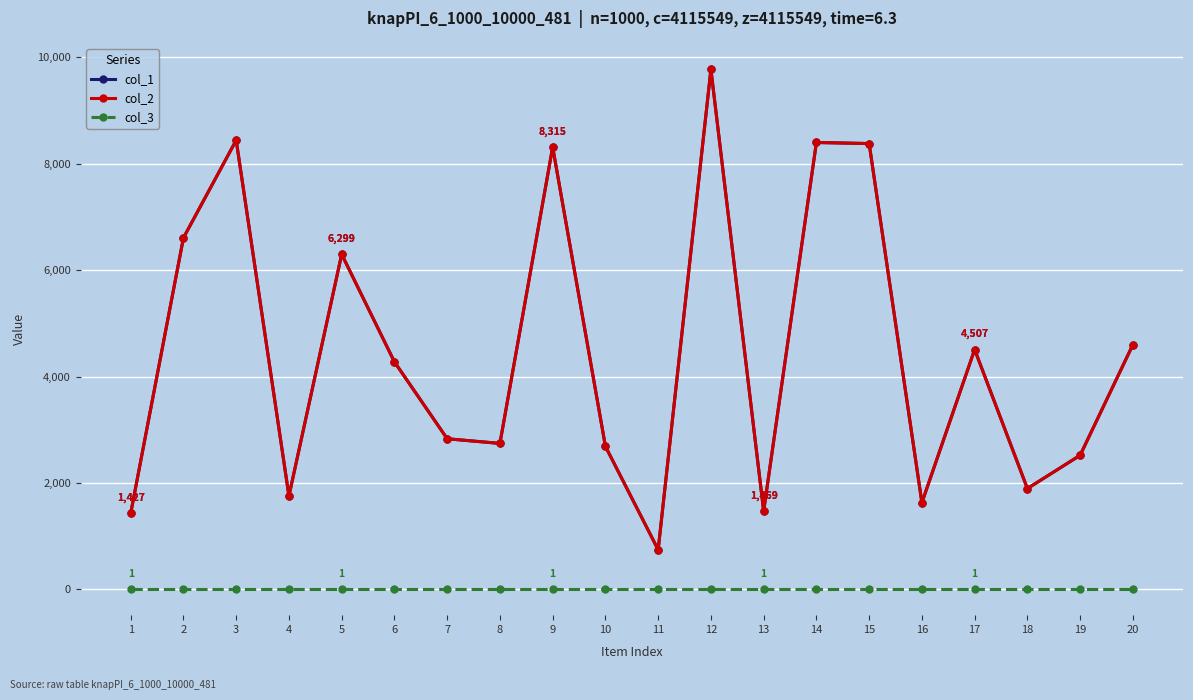

Is this an area chart (filled region under the line)?

No